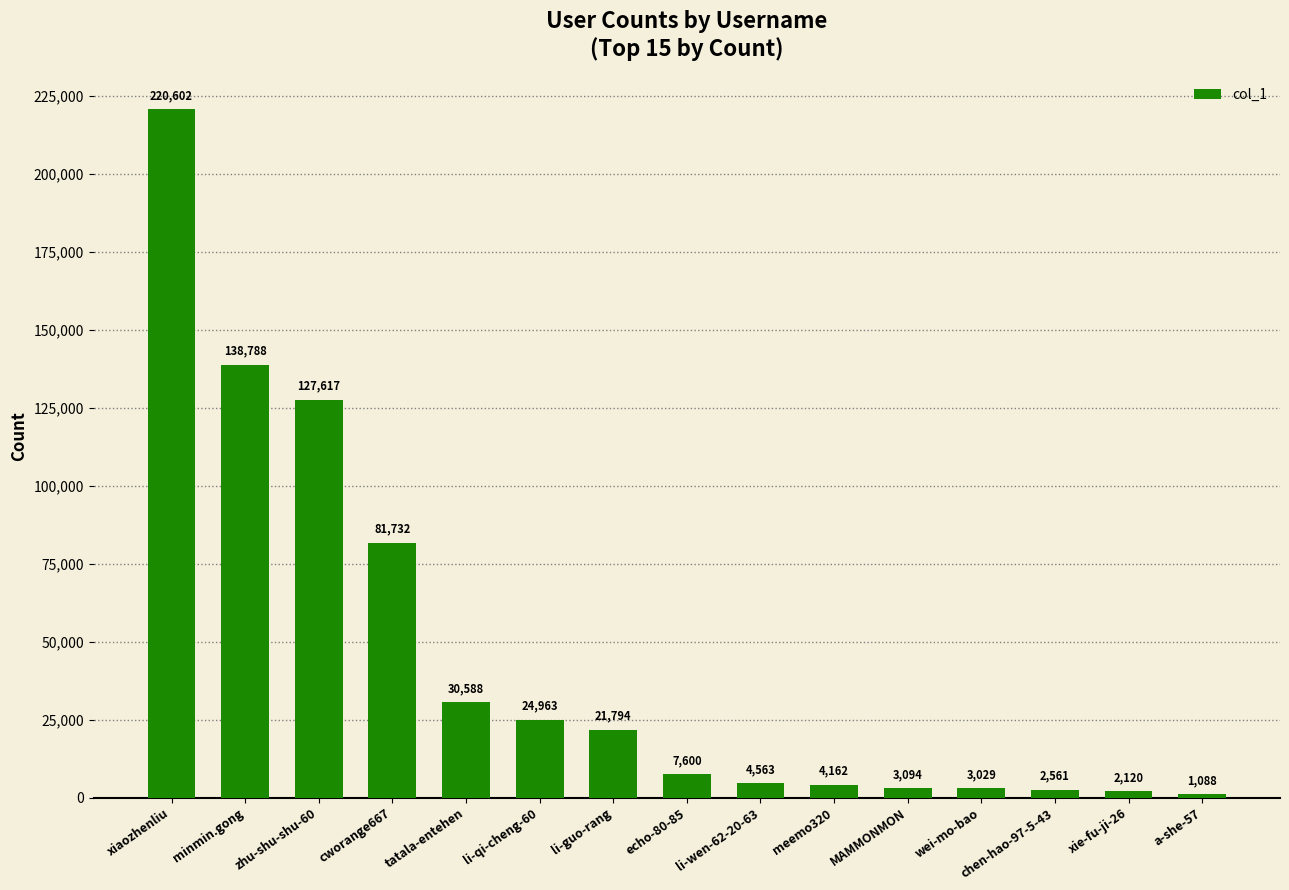

What is the average value?

44953